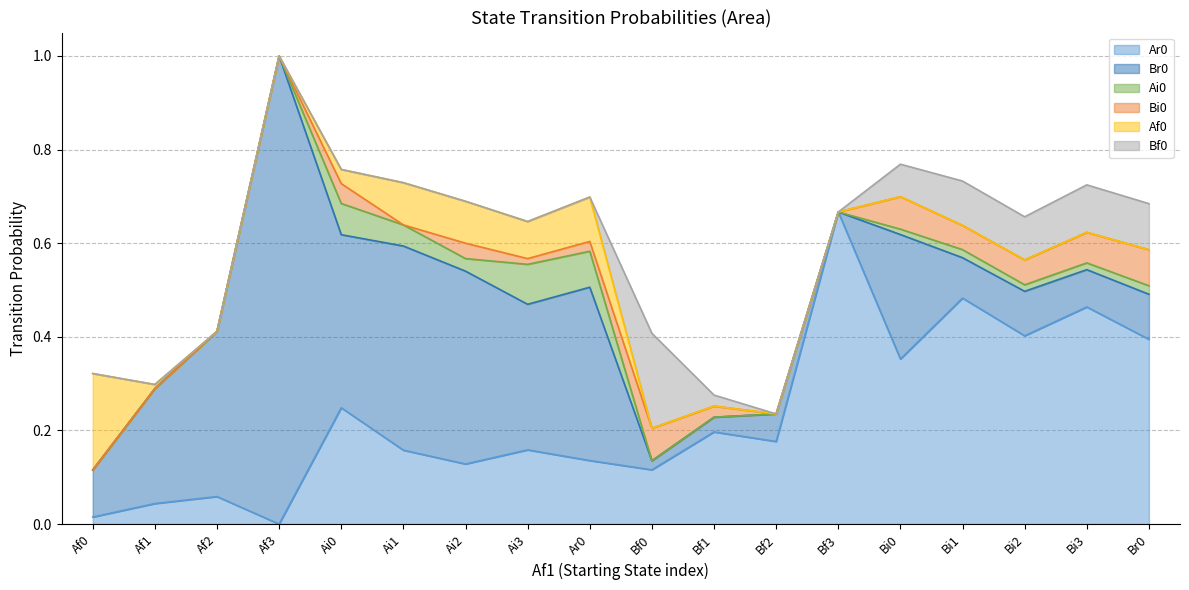

After their last crossing, which series has the higher values: Bf0 or Ai0?

Bf0